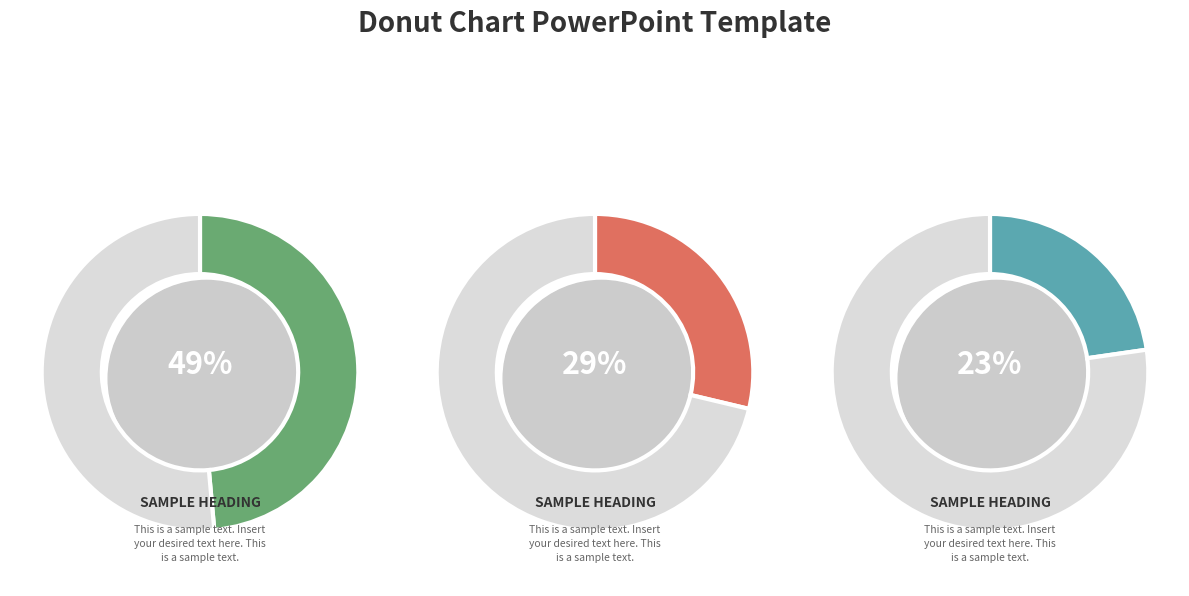

The P_1 slice represents 49% of the pie. True or false?

True